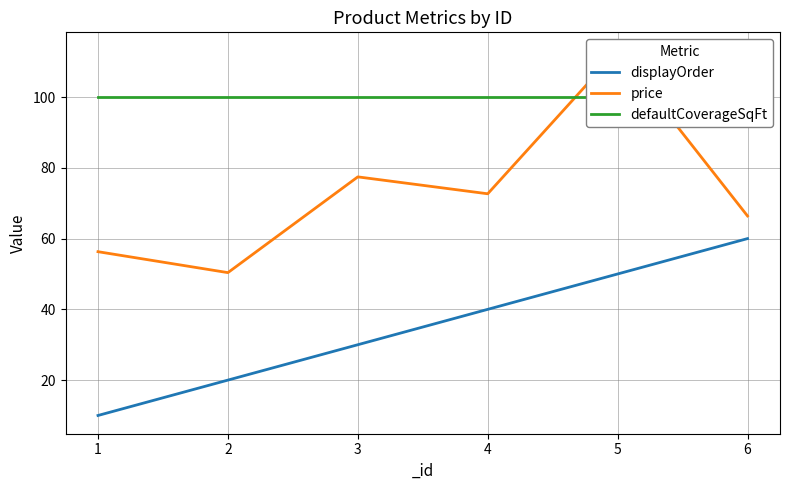

Reading right to left, list all the values displayed in this chart.

displayOrder: 60.0	50.0	40.0	30.0	20.0	10.0
price: 66.4	113.2	72.7	77.5	50.4	56.3
defaultCoverageSqFt: 100.0	100.0	100.0	100.0	100.0	100.0